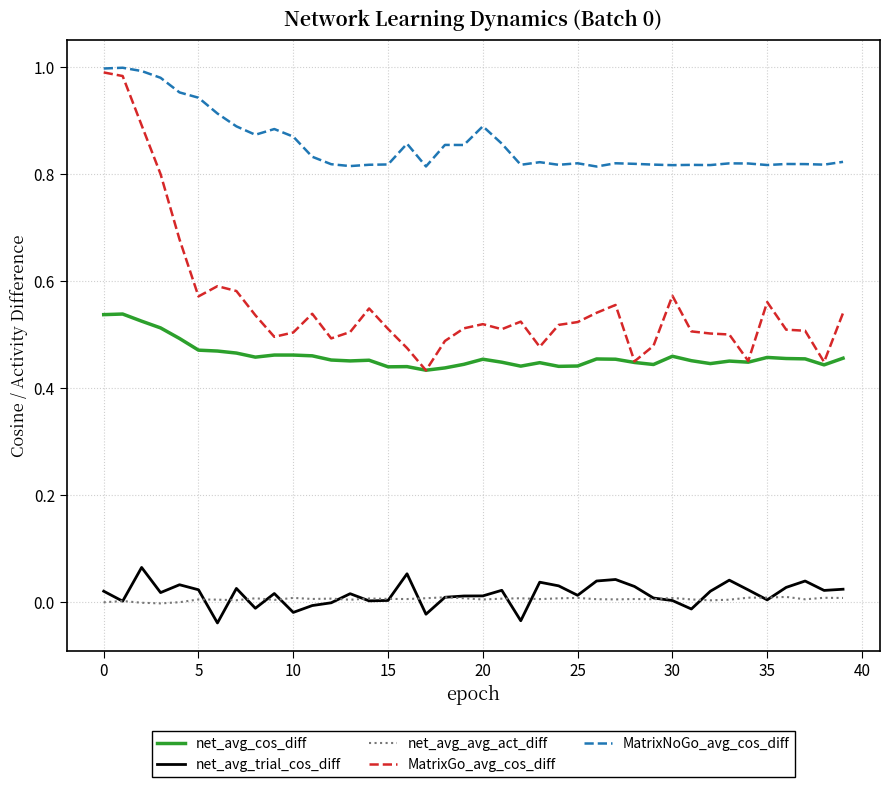

True or false: MatrixNoGo_avg_cos_diff and net_avg_cos_diff intersect in this chart.

False